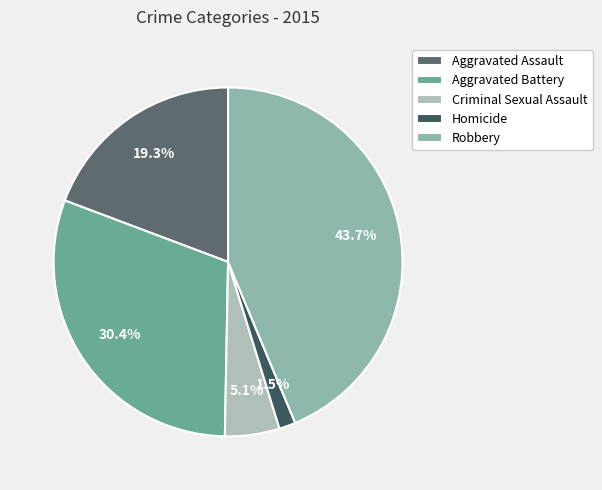

Which slice is the smallest?

Homicide